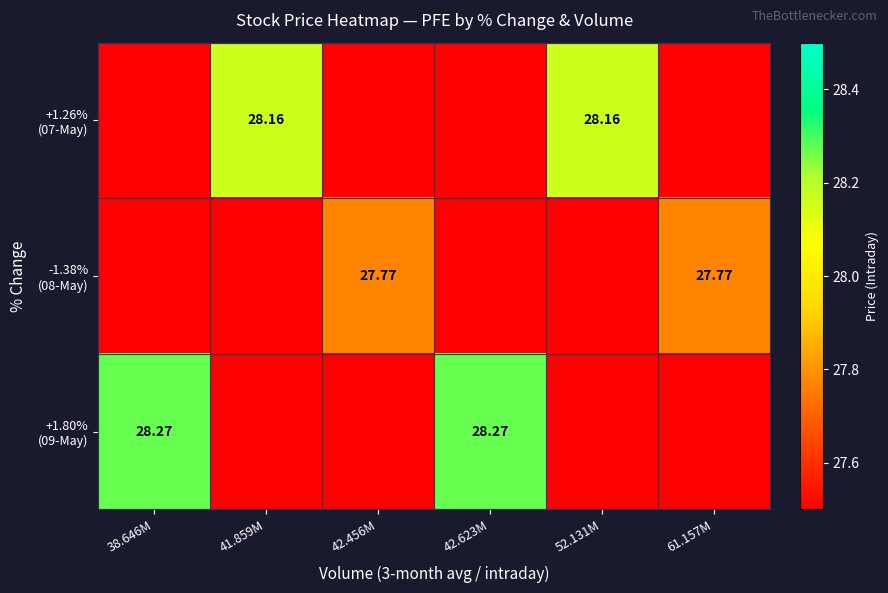

What is the difference between the second highest and minimum values in the +1.80% (09-May) series?

0.8